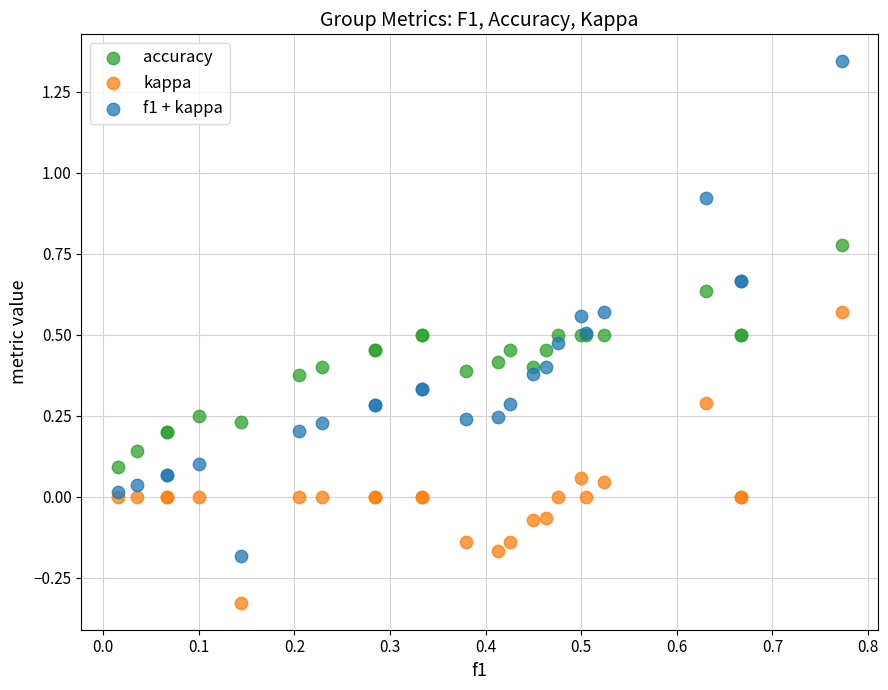

Which series reaches the minimum Y coordinate?

kappa